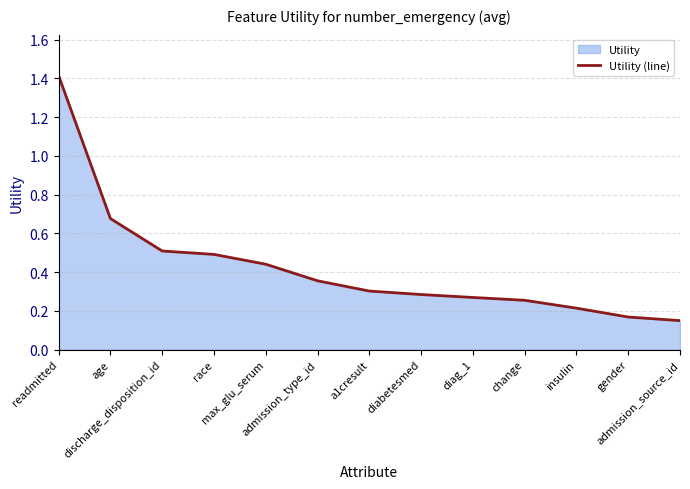

What is the difference between the values at diag_1 and admission_source_id?

0.1